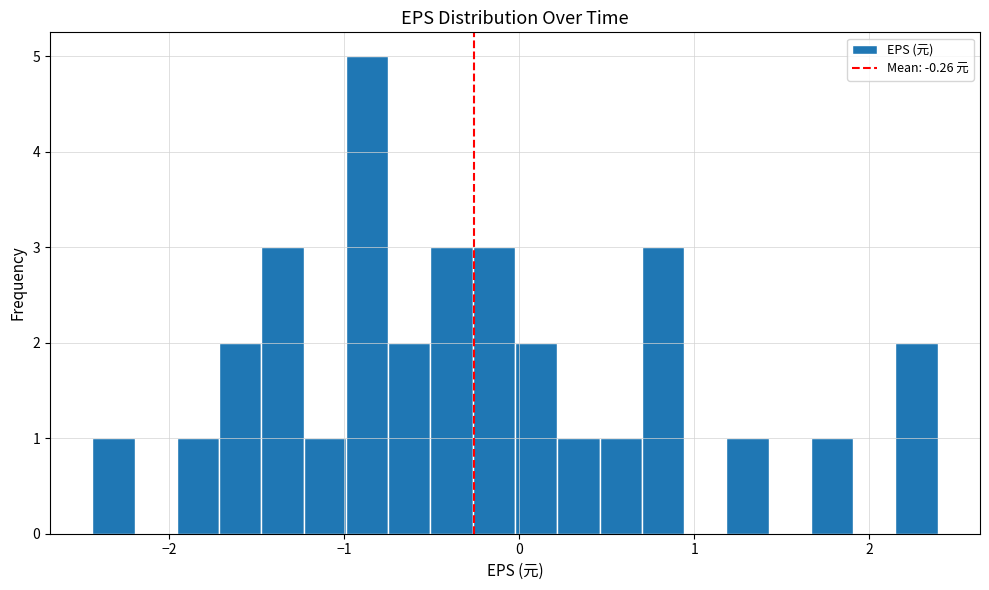

Read against the x-axis, roughly where is the centre of the tallest bar?

-0.9